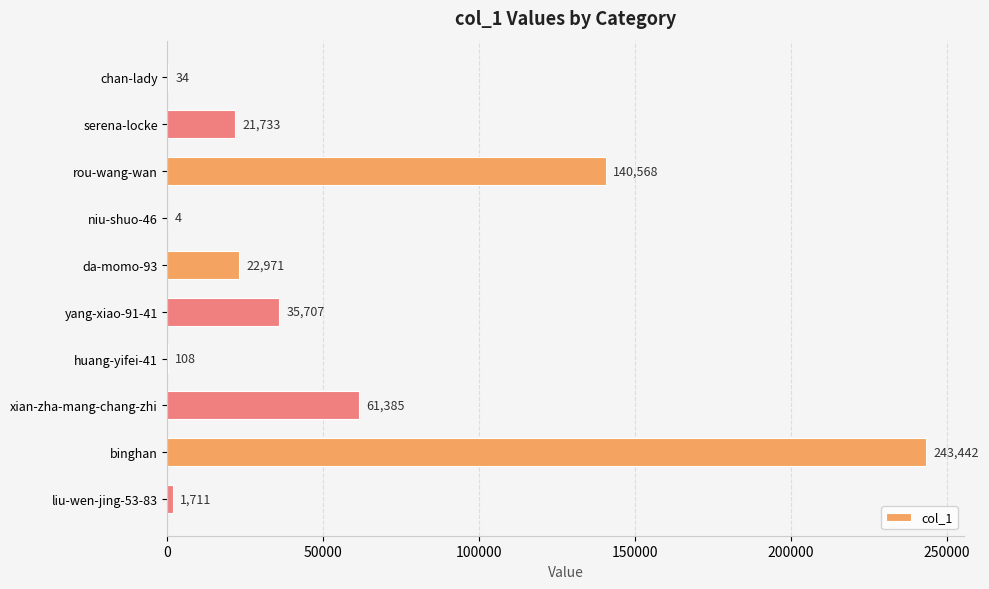

At which label is the value closest to 121723?

rou-wang-wan